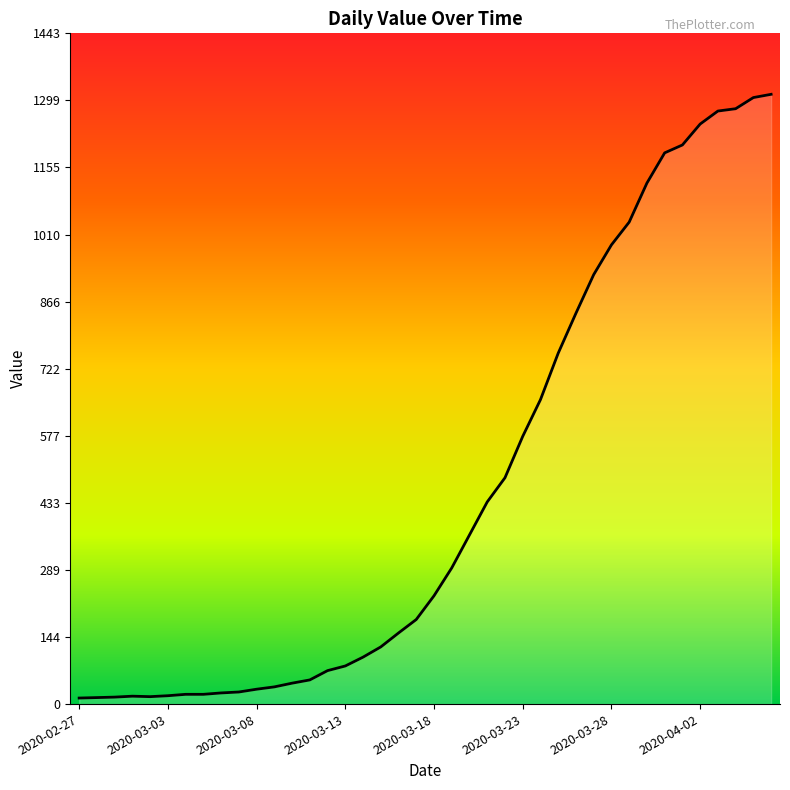

What is the difference between the maximum and minimum values?

1299